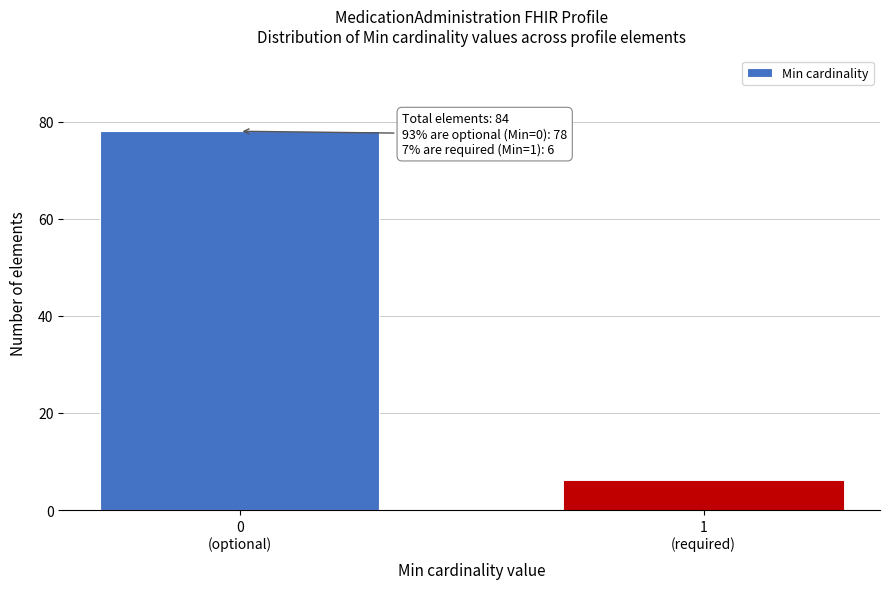

Reading left to right, list all the values displayed in this chart.

78	6